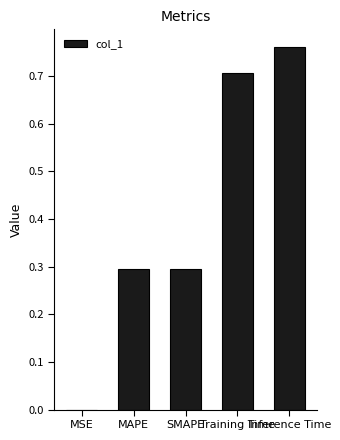

How many distinct data groups are displayed?

1